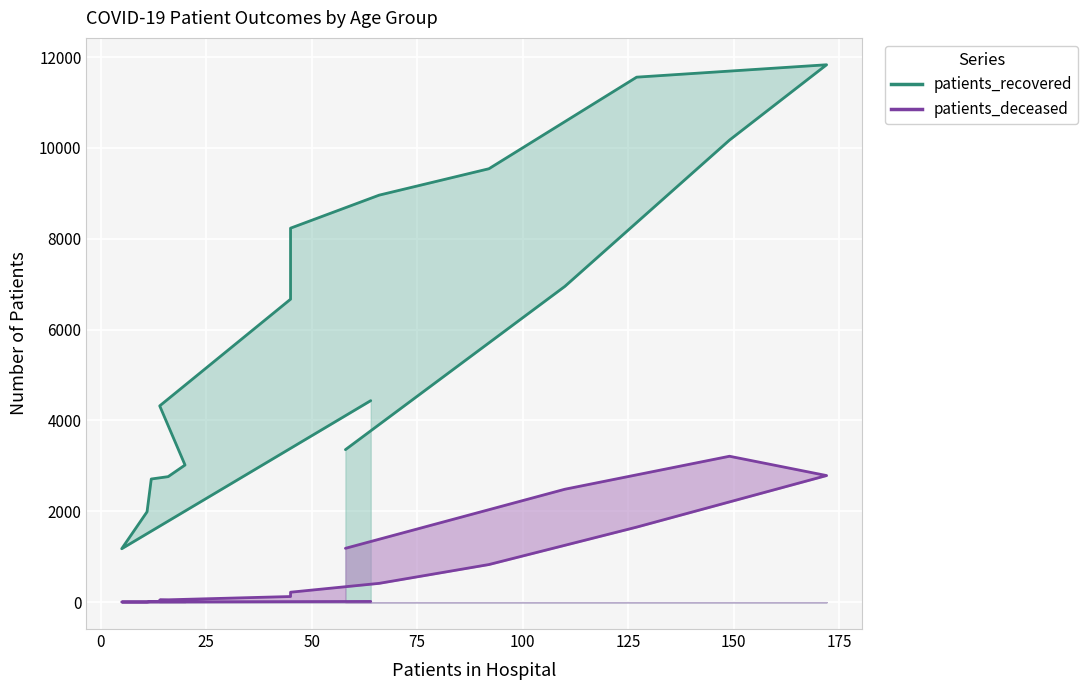

The value of patients_deceased at >90 is 1185. True or false?

True